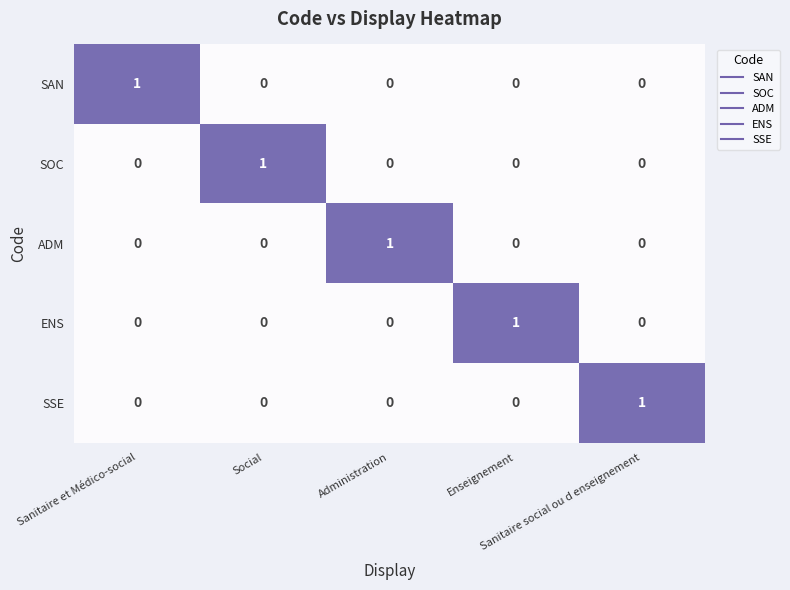

Count the SAN values in the range 0 to 1.

5